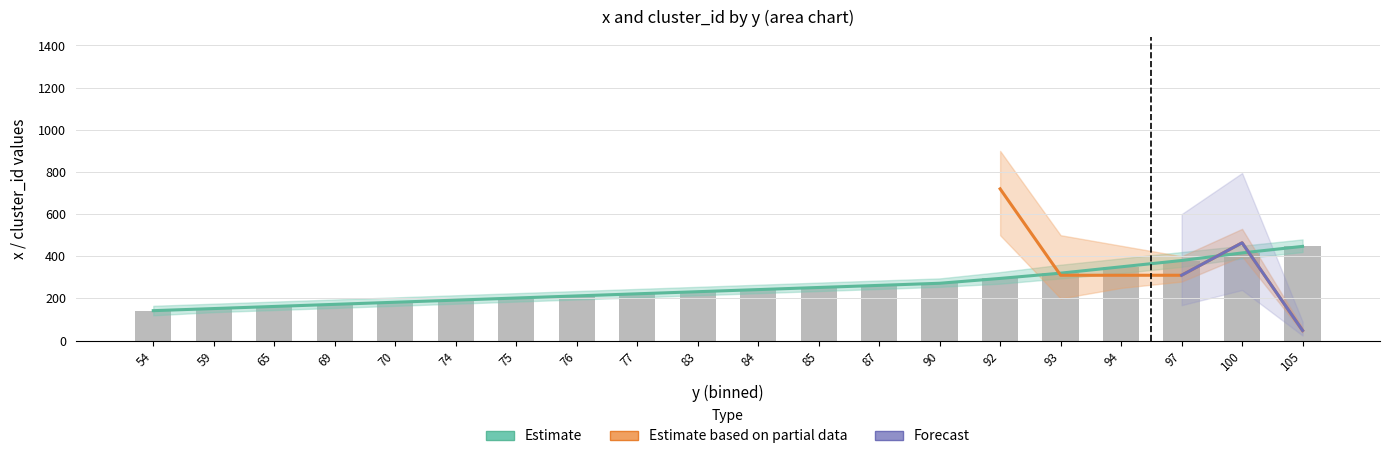

What is the difference between the second highest and minimum values in the cluster_id_mean series?

416